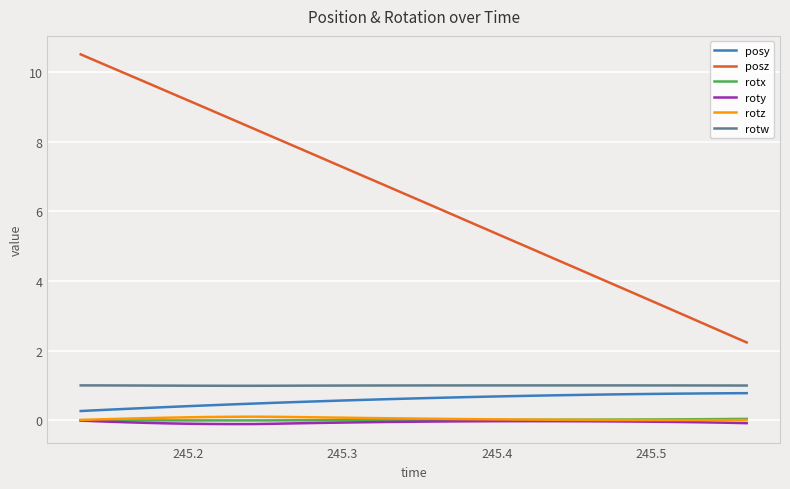

Which series has the widest spread of values?

posz